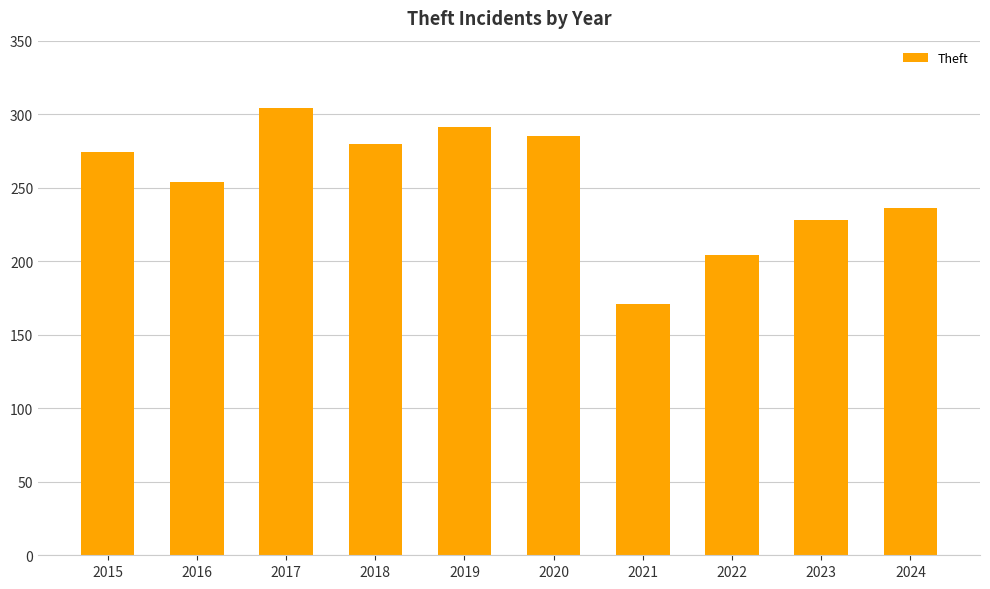

How many bars are there in total?

10